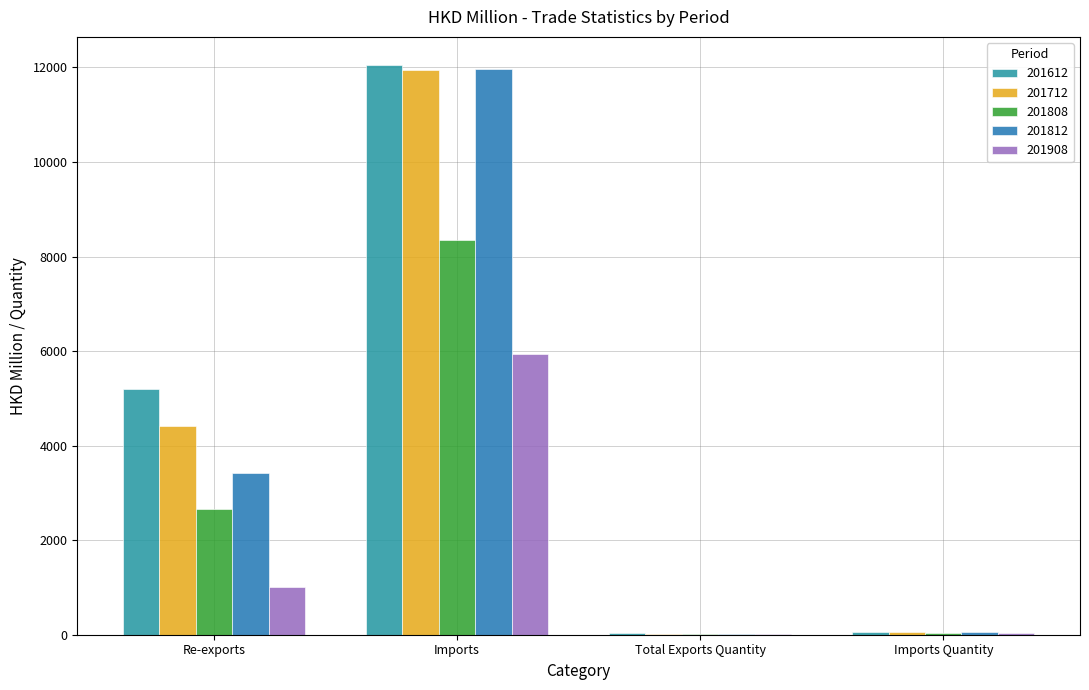

How many groups of bars are there?

4